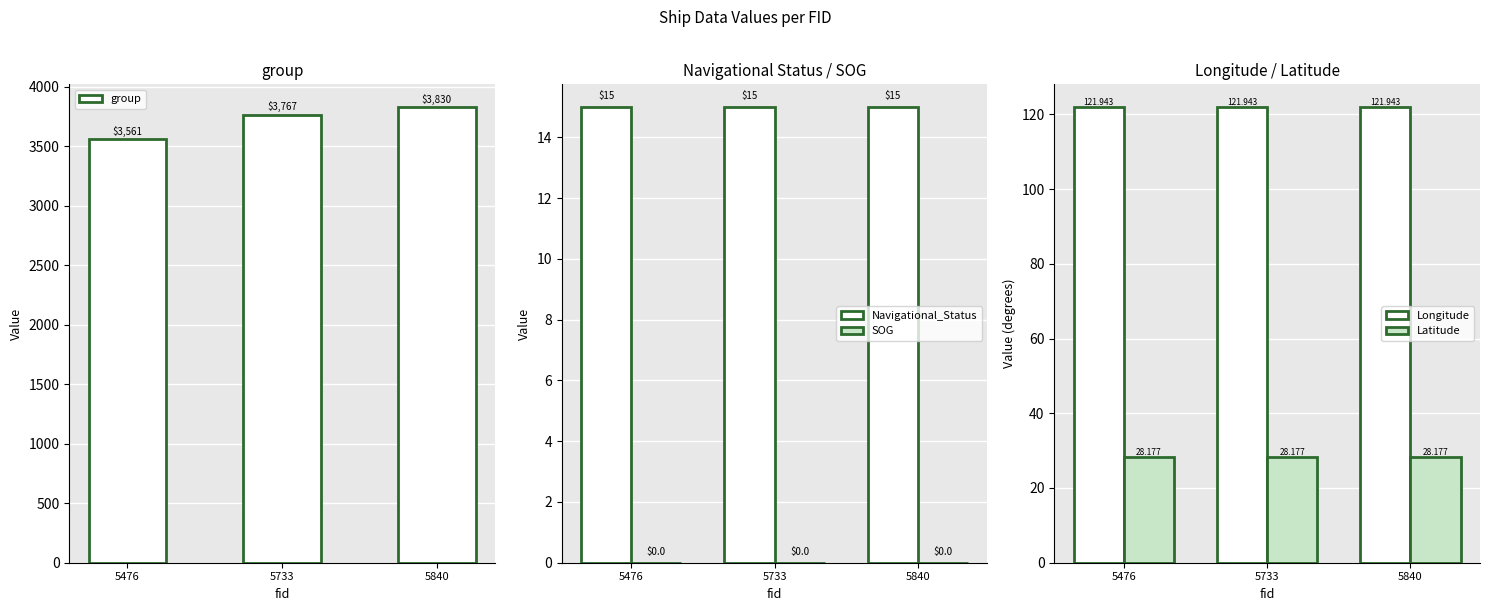

Which series has the widest spread of values?

group